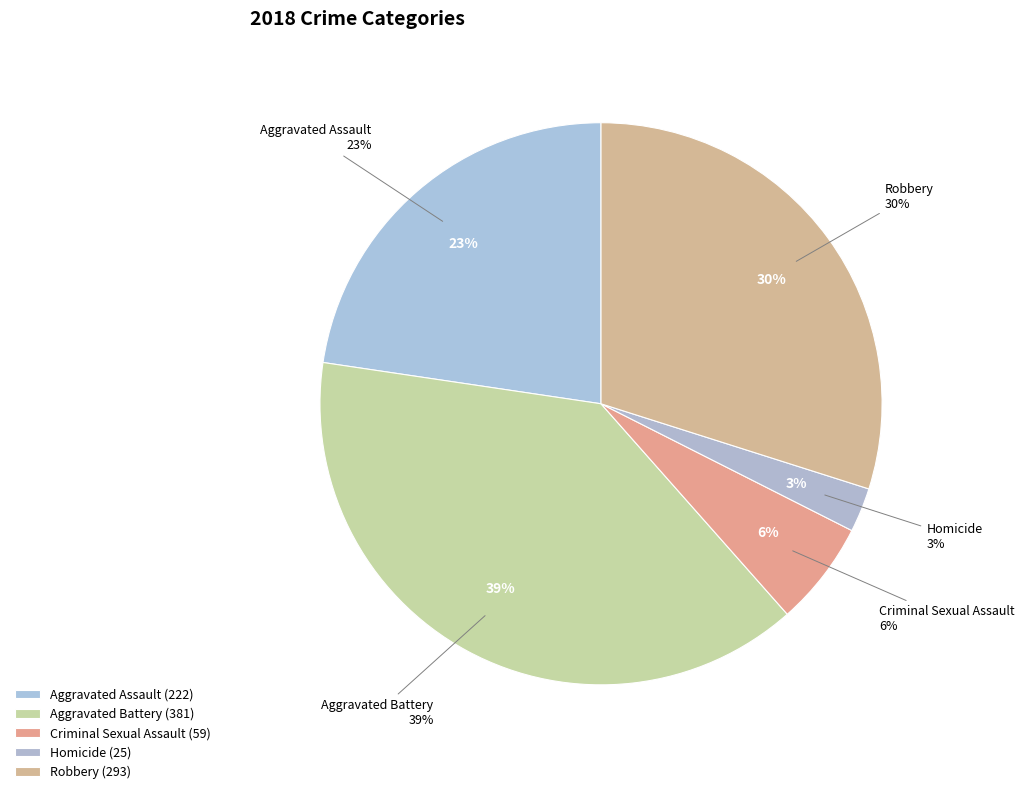

To the nearest percent, what is the difference between the Aggravated Assault and Homicide slice percentages?

20%